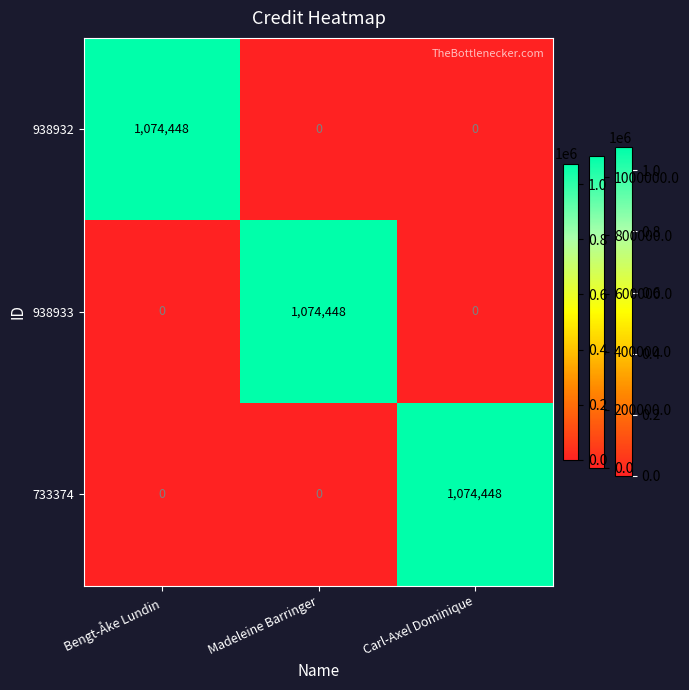

What is the difference between the maximum and minimum values in the 733374 series?

1074448